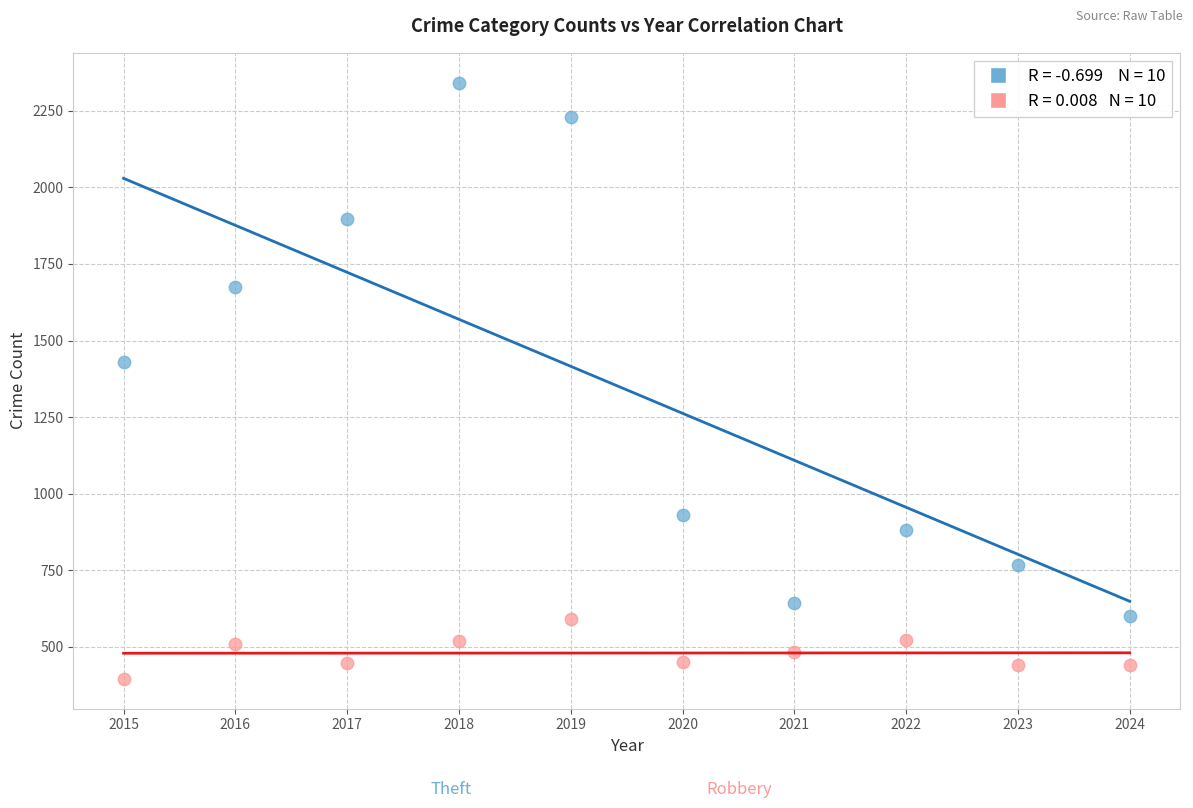

Across all data points, what is the range of X values (max minus min)?

9